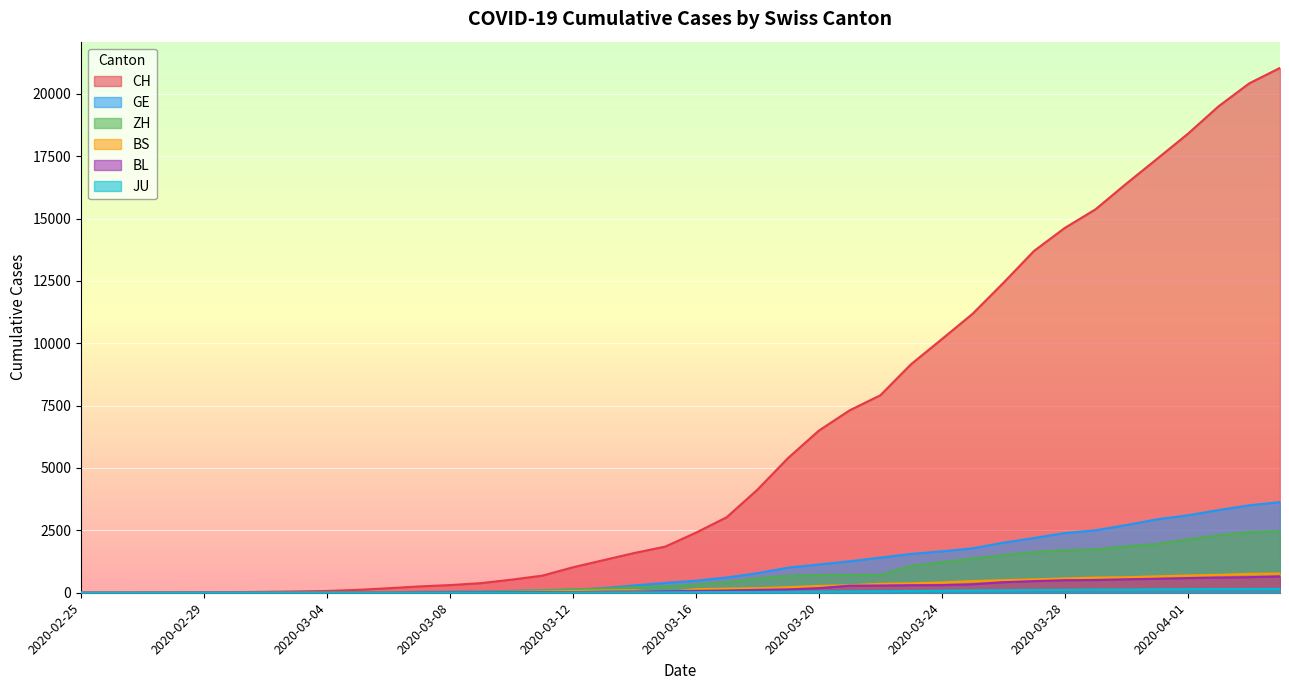

Is the value of BS at 2020-03-30 greater than the value of CH at 2020-03-29?

No